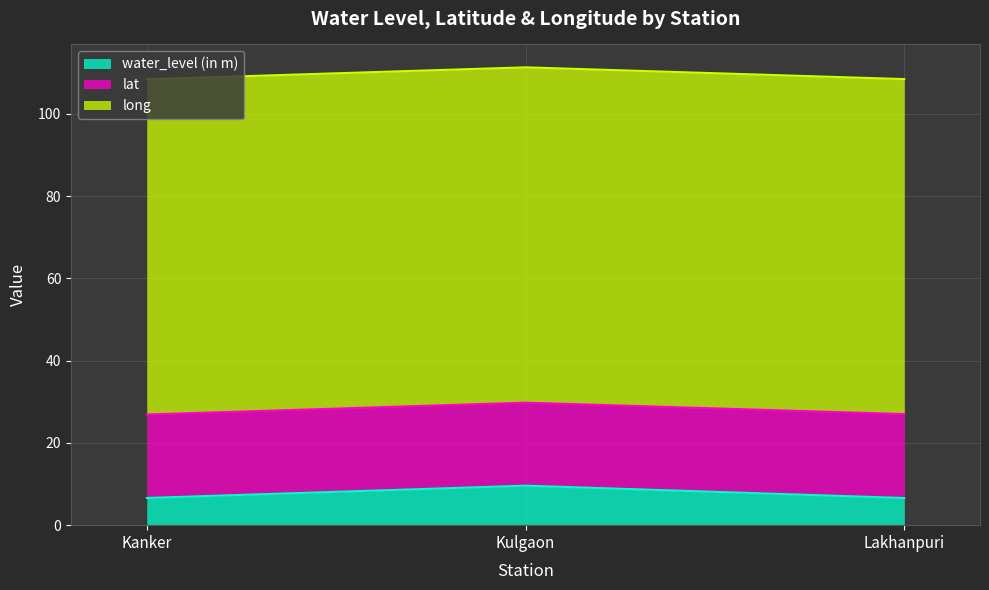

What is the average value of the lat series?

20.3